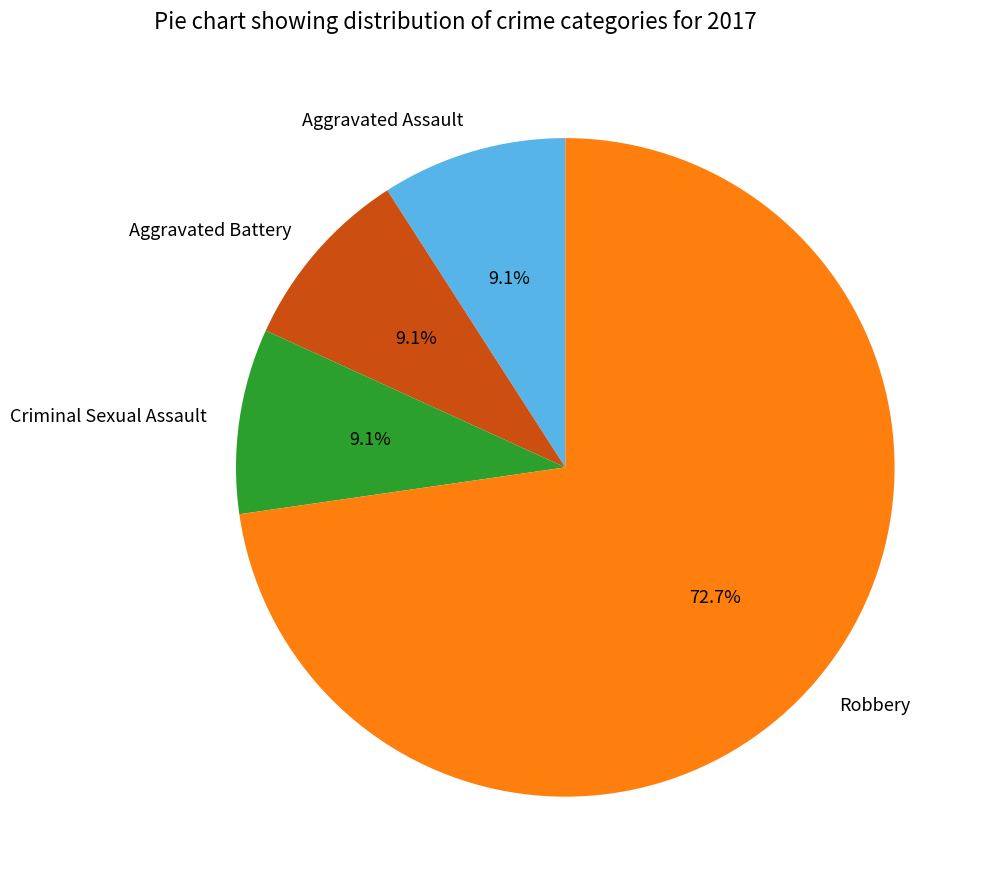

Is Robbery the majority of the pie?

Yes